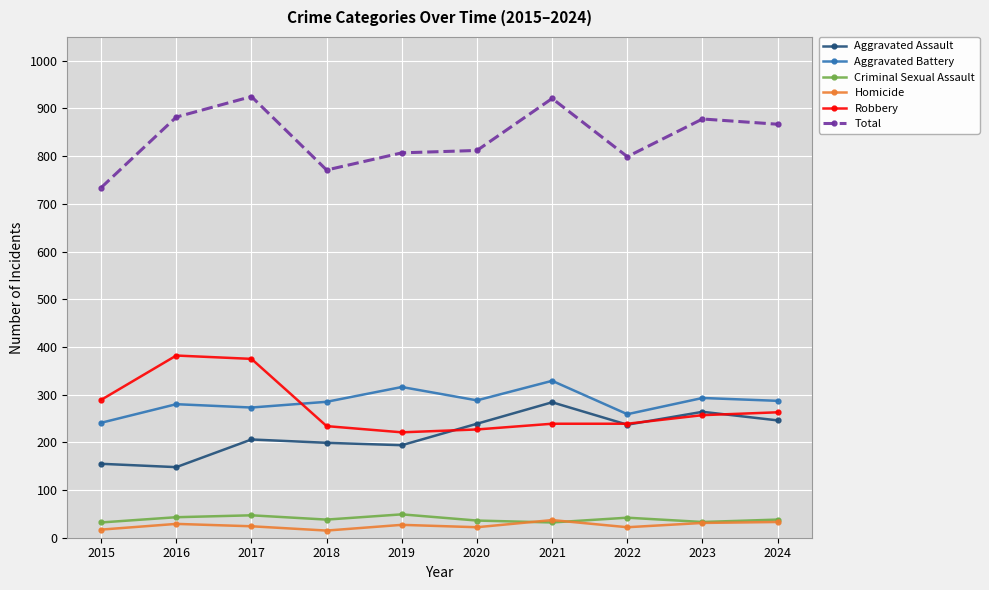

What is the difference between the highest and lowest values at 2015?

717